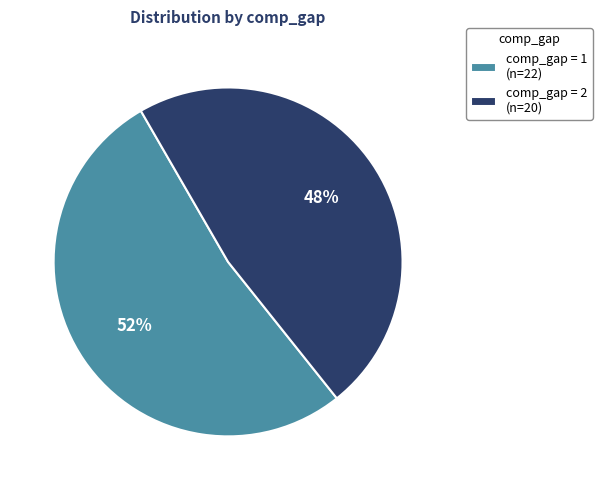

Rank the categories by value from highest to lowest.

comp_gap = 1, comp_gap = 2